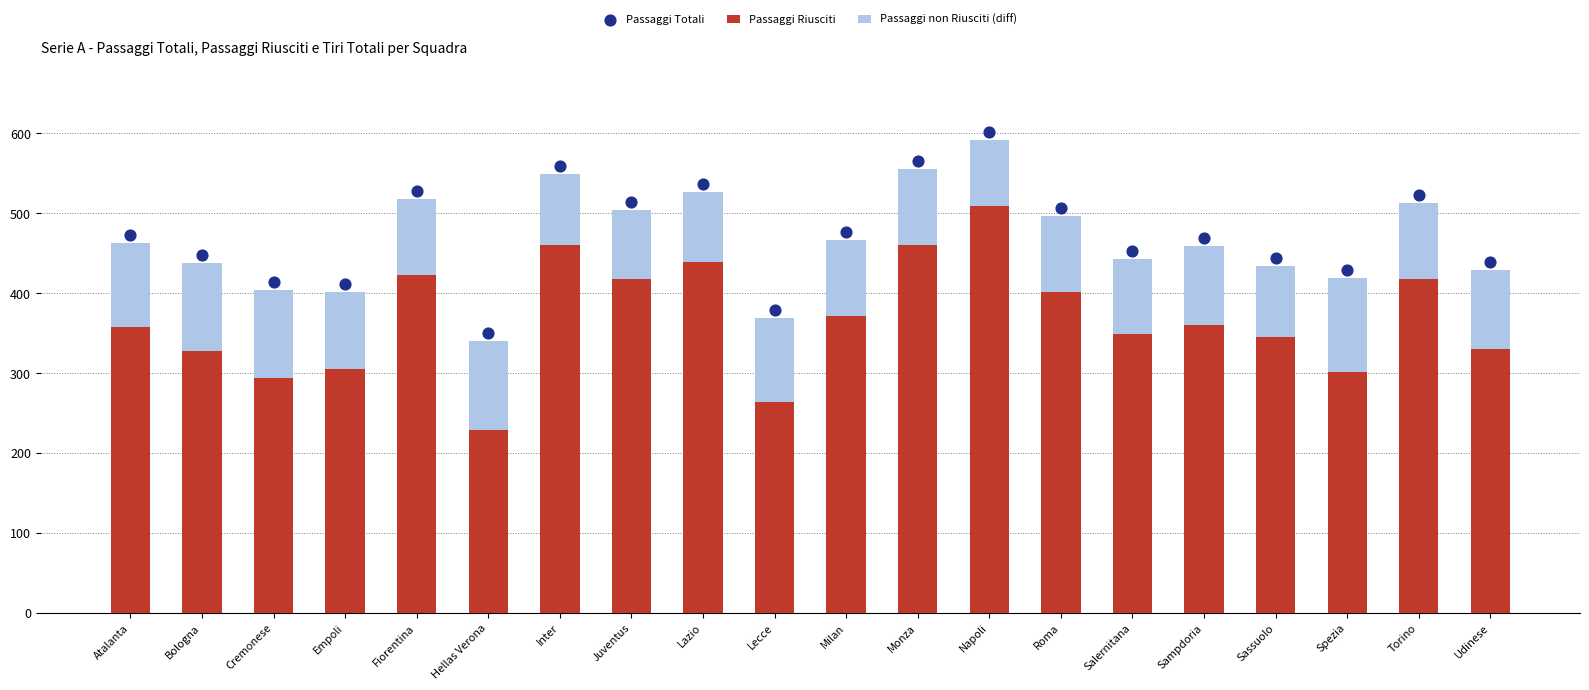

At which category is the sum across all series the highest?

Napoli